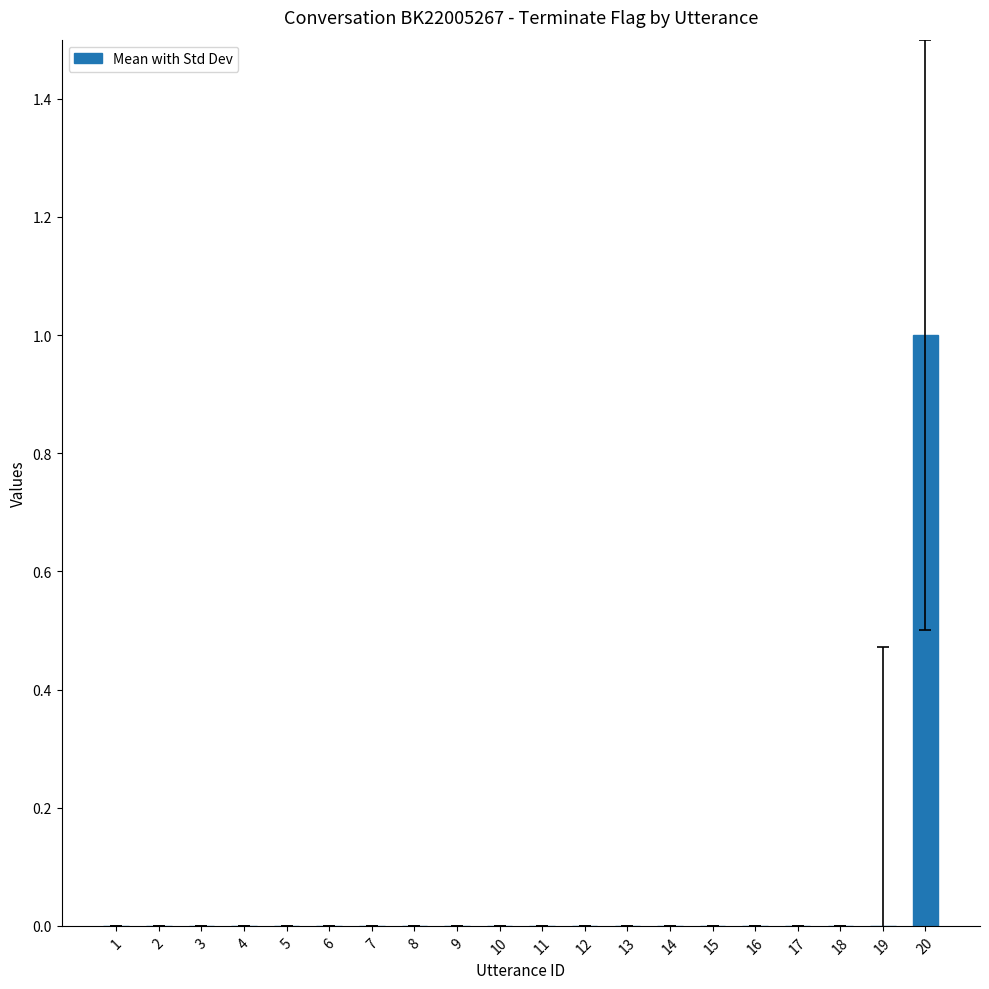

Reading left to right, what are all the values shown in this chart?

1=0	2=0	3=0	4=0	5=0	6=0	7=0	8=0	9=0	10=0	11=0	12=0	13=0	14=0	15=0	16=0	17=0	18=0	19=0	20=1